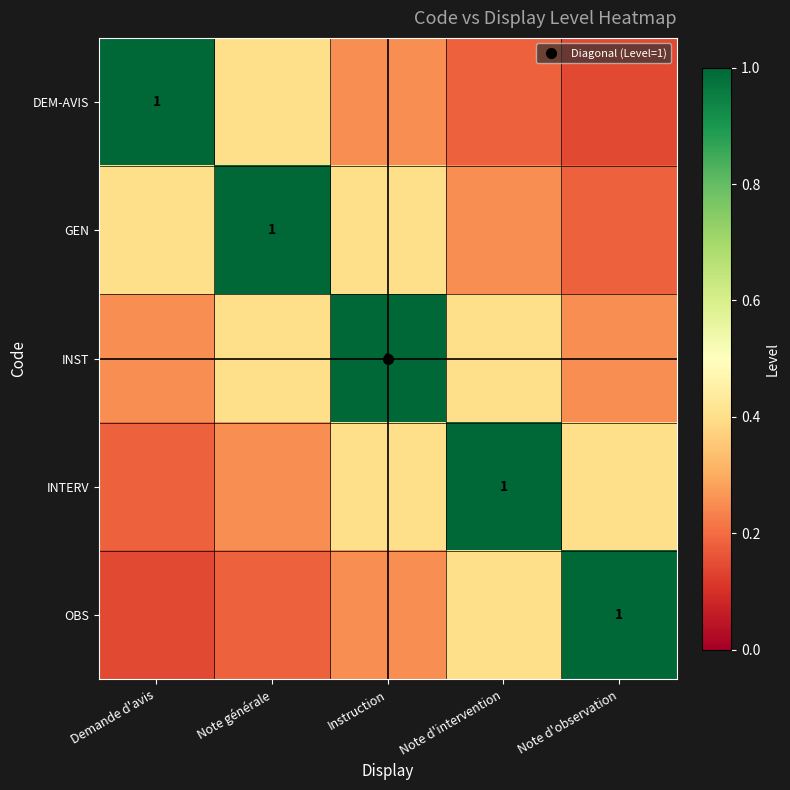

How many INTERV values are between 0 and 1?

5